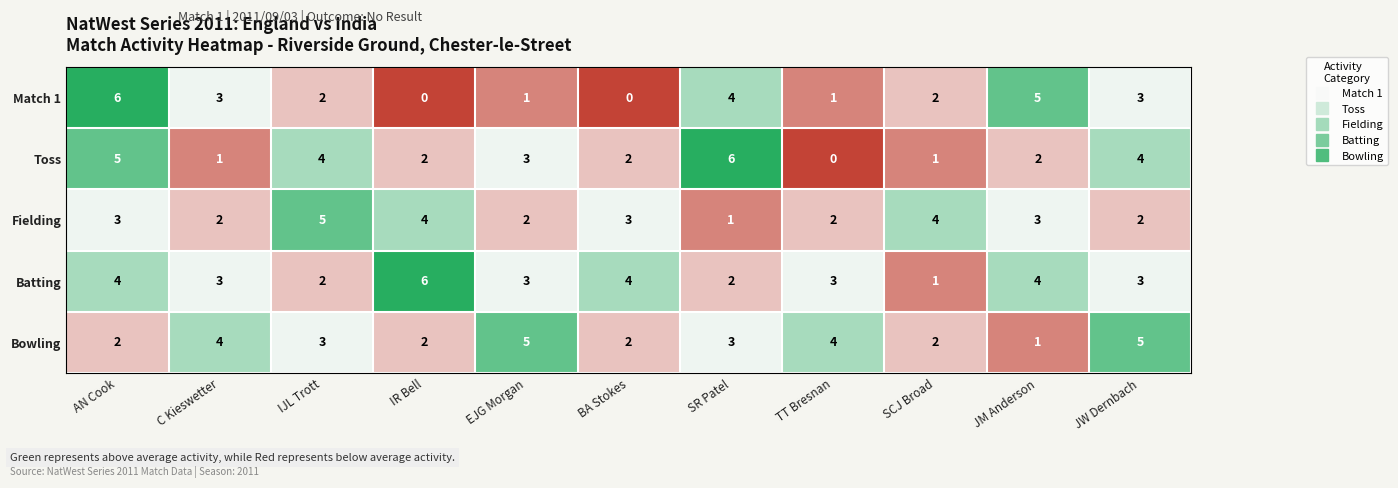

What value does the Bowling series have at SR Patel?

3